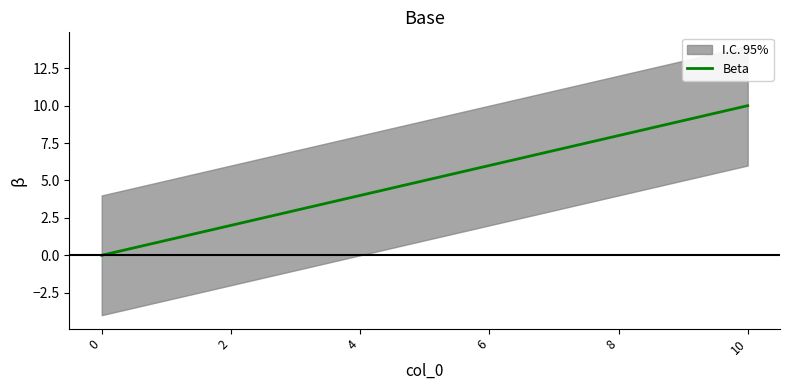

What is the change in value from 4 to 8?

+4